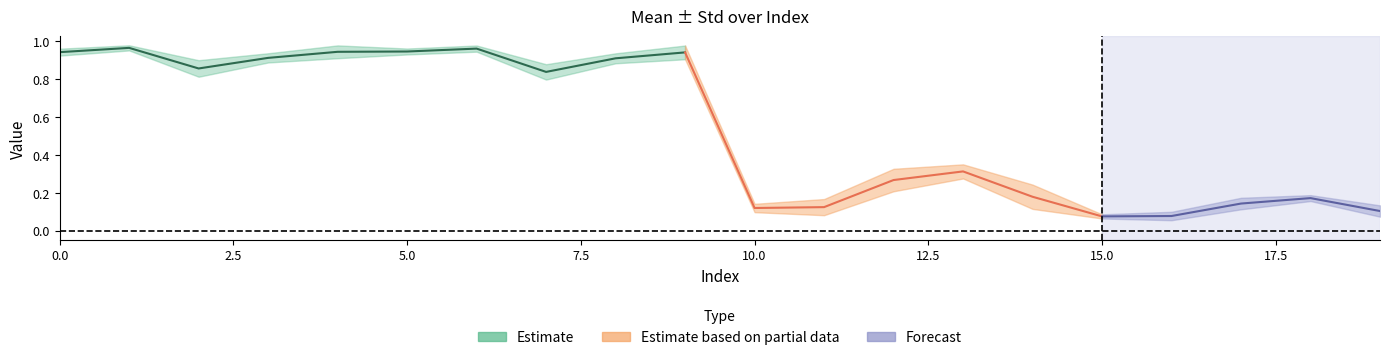

Count the number of categories in the chart.

20